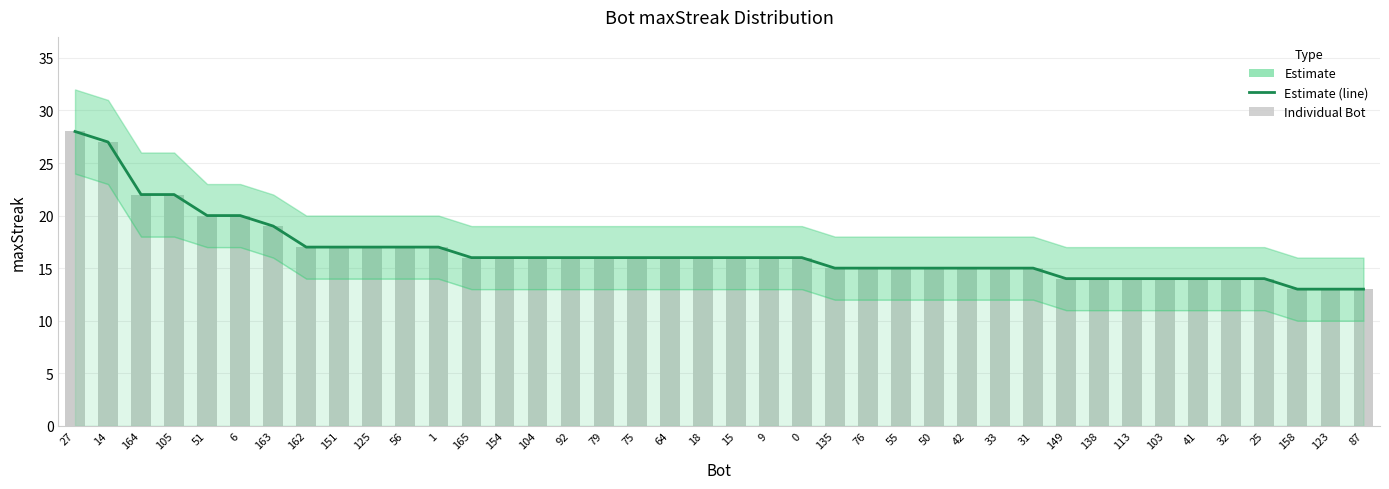

Reading right to left, extract all data points from this chart.

87=13	123=13	158=13	25=14	32=14	41=14	103=14	113=14	138=14	149=14	31=15	33=15	42=15	50=15	55=15	76=15	135=15	0=16	9=16	15=16	18=16	64=16	75=16	79=16	92=16	104=16	154=16	165=16	1=17	56=17	125=17	151=17	162=17	163=19	6=20	51=20	105=22	164=22	14=27	27=28